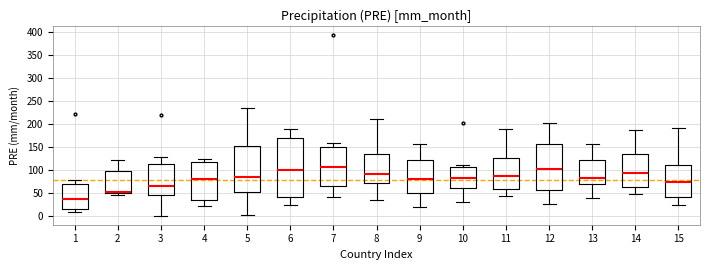

Reading left to right, transcribe this box plot: for each box, give where its median line is, the range the box spans, and where its two whiskers end, as read against the y-axis. The values are not printed on the chart, so give them approximately, as read against the axis.

1: median 35, box 15 to 70, whiskers 10 to 75
2: median 50 (drawn on the box's lower edge), box 50 to 95, whiskers 45 to 120
3: median 65, box 45 to 115, whiskers 0 to 125
4: median 80, box 35 to 115, whiskers 20 to 125
5: median 85, box 50 to 150, whiskers 0 to 235
6: median 100, box 40 to 170, whiskers 25 to 190
7: median 105, box 65 to 150, whiskers 40 to 160
8: median 90, box 70 to 135, whiskers 35 to 210
9: median 80, box 50 to 120, whiskers 20 to 155
10: median 80, box 60 to 105, whiskers 30 to 110
11: median 85, box 60 to 125, whiskers 45 to 190
12: median 100, box 55 to 155, whiskers 25 to 200
13: median 80, box 70 to 120, whiskers 40 to 155
14: median 90, box 60 to 135, whiskers 50 to 185
15: median 75, box 40 to 110, whiskers 20 to 190